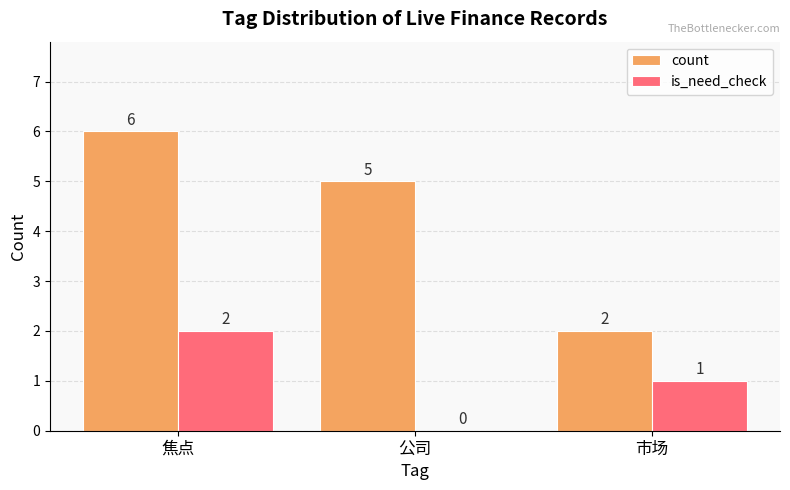

Read the count value at 公司.

5